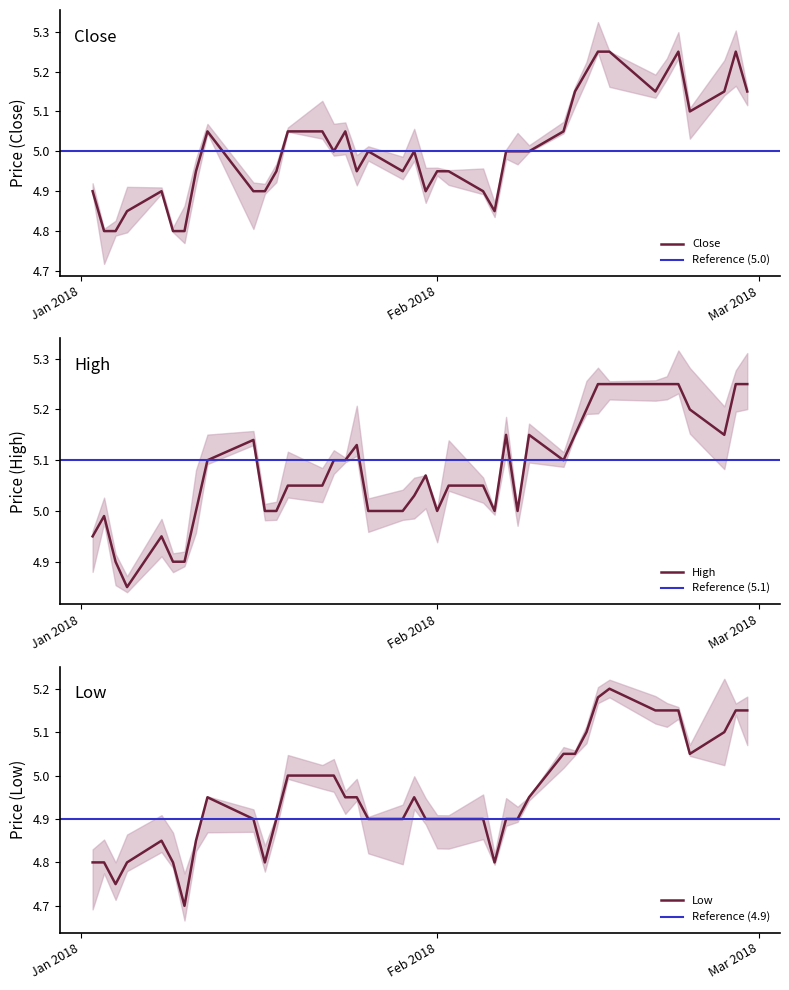

What is the minimum value for Low?

4.7